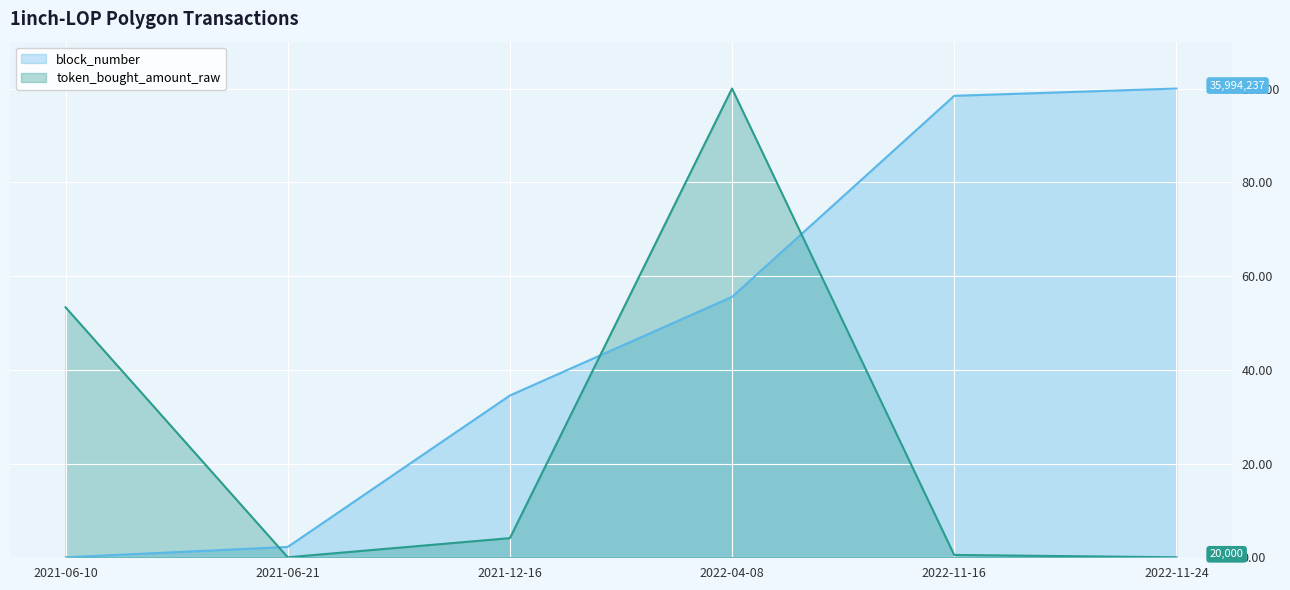

At 2022-11-24, list the series in order from largest to smallest.

block_number, token_bought_amount_raw